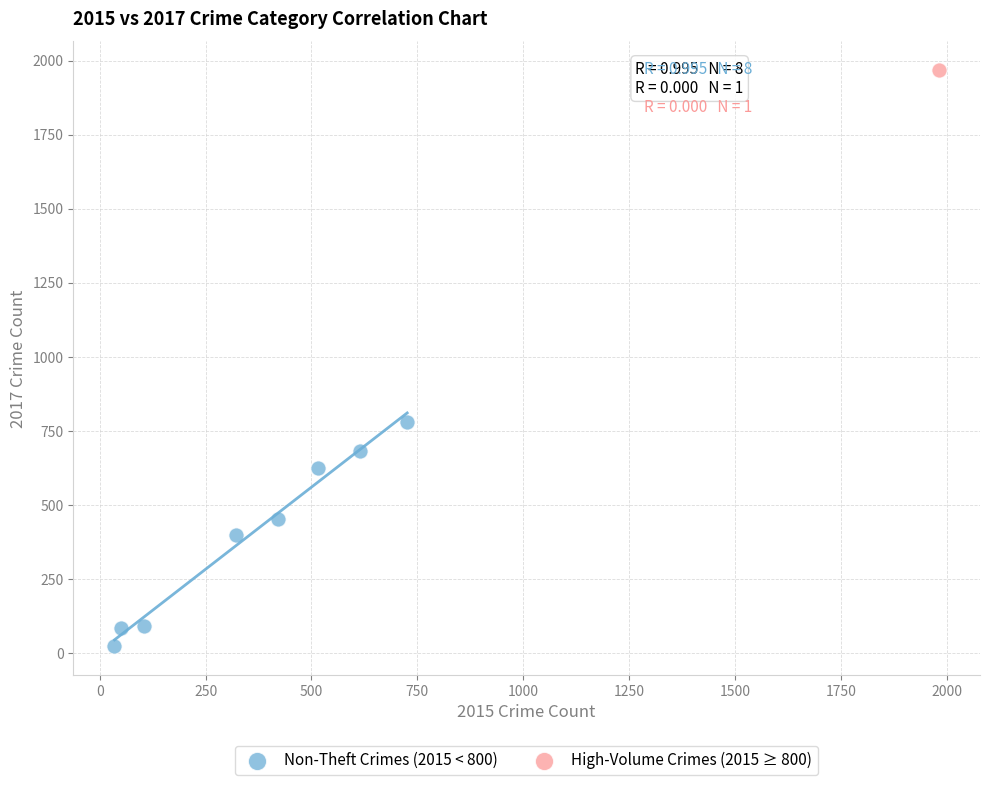

What are all the series names shown in the legend?

Non-Theft Crimes (2015 < 800), High-Volume Crimes (2015 ≥ 800)